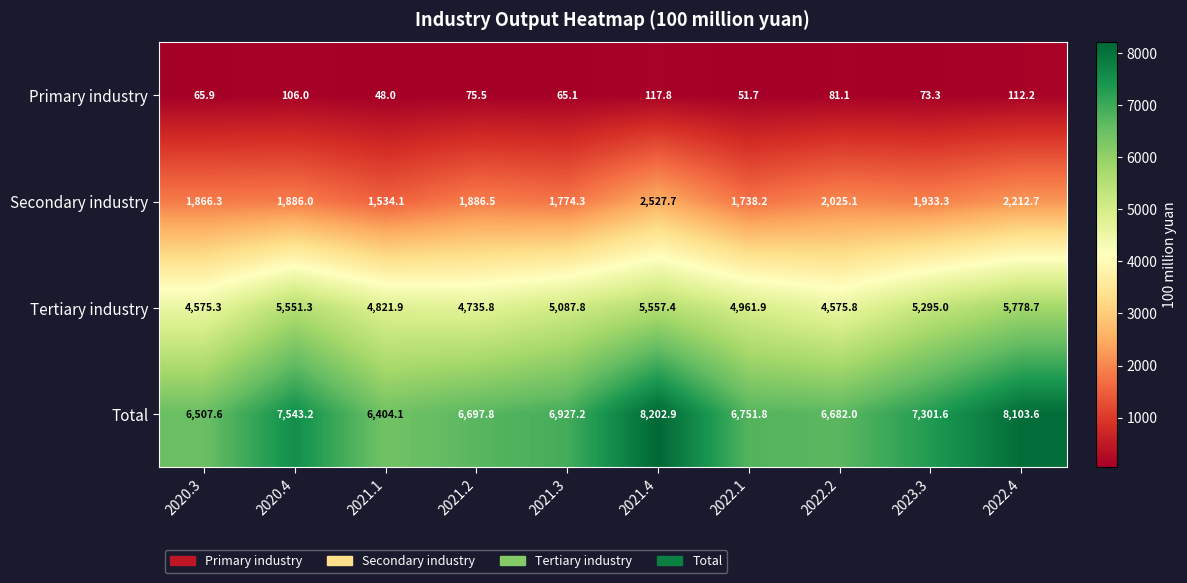

The Total series shows 10732.4 at 2020.3. True or false?

False